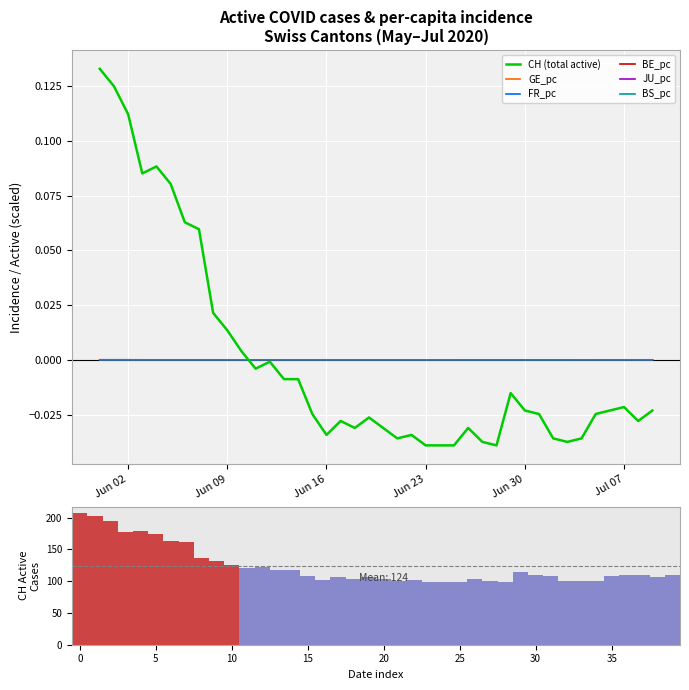

What are all the series names shown in the legend?

CH, GE_pc, FR_pc, BE_pc, JU_pc, BS_pc